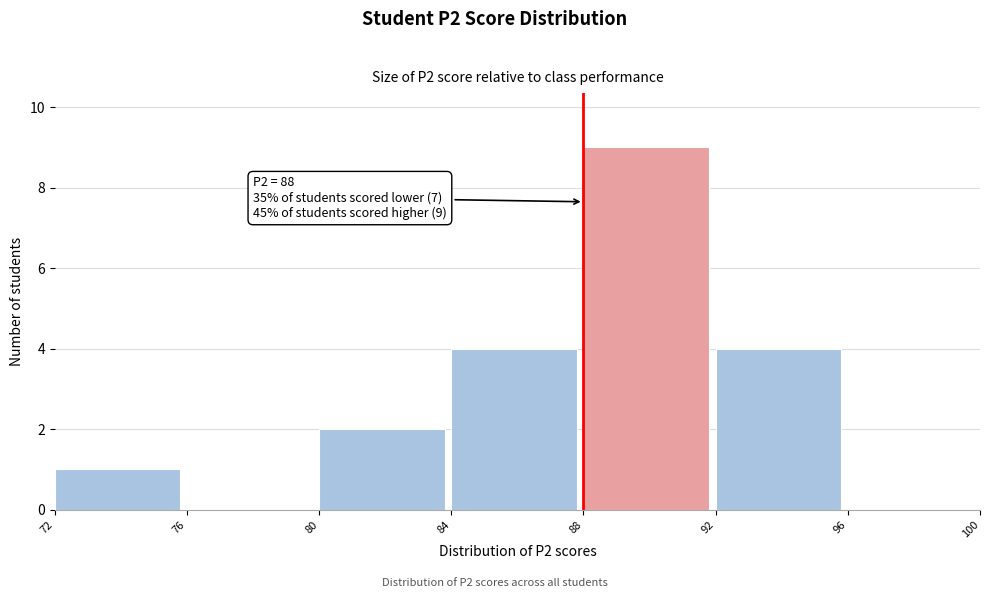

Which range on the x-axis has the tallest bar?

88 to 92